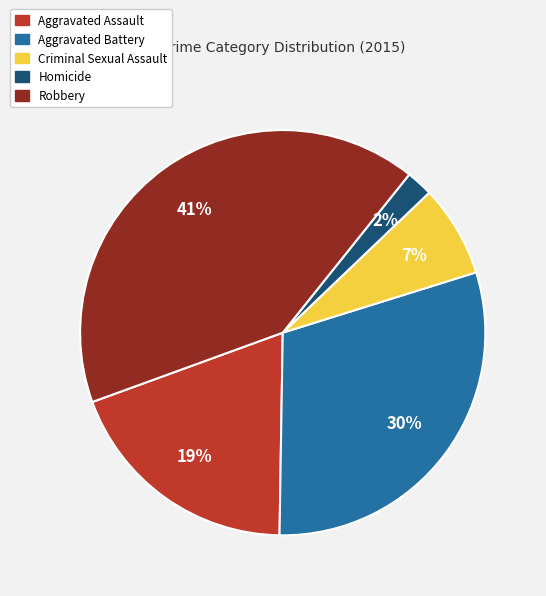

To the nearest percent, what is the difference between the largest and smallest slice percentages?

39%